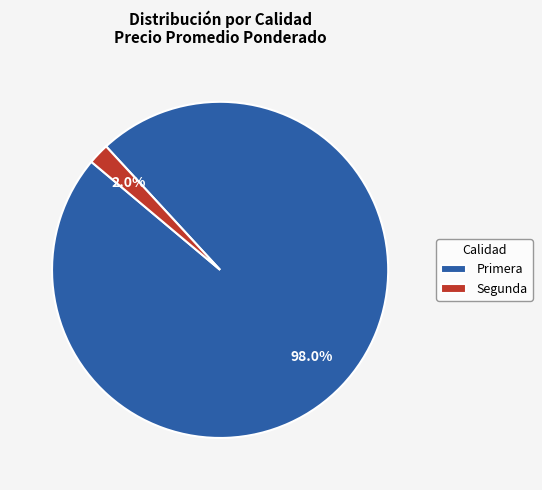

What portion of the pie excludes Segunda?

98.0%